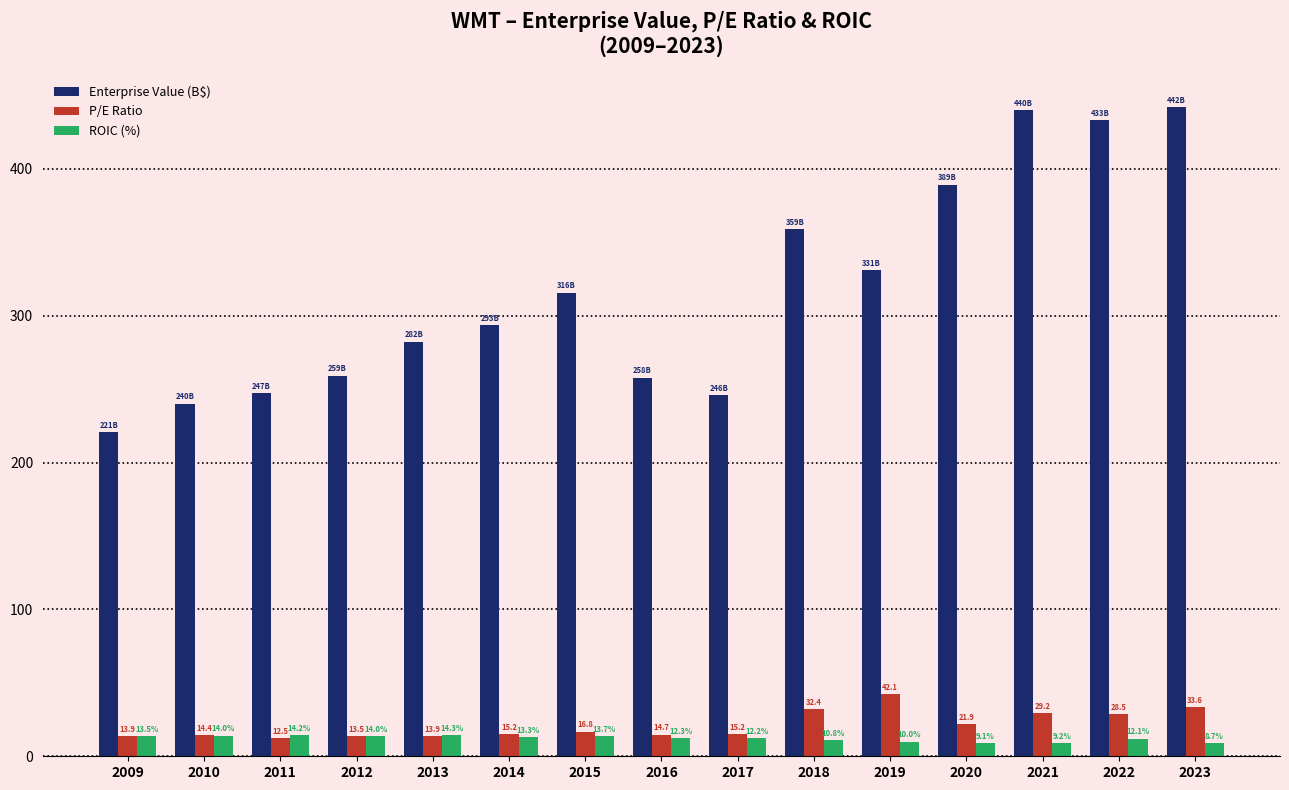

What is the spread (max minus min) of values at 2020?

380.1